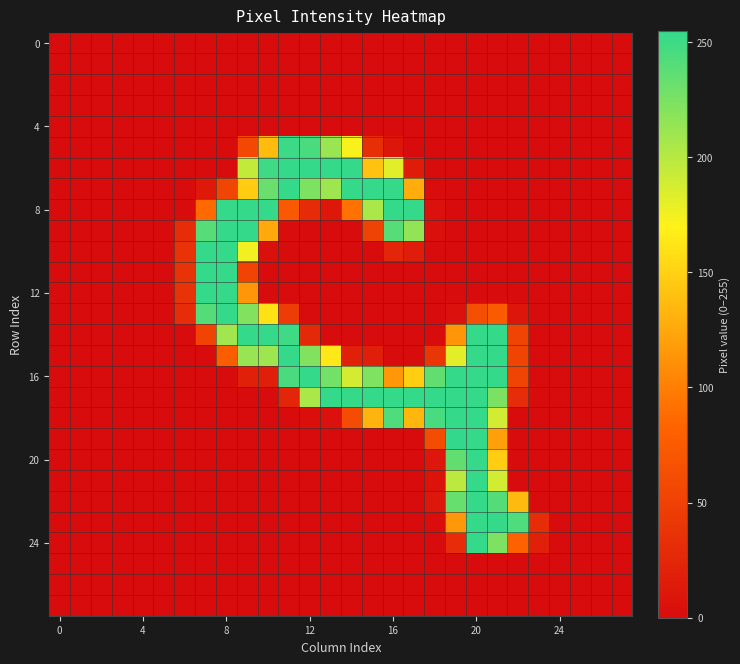

How many series are shown in this chart?

28